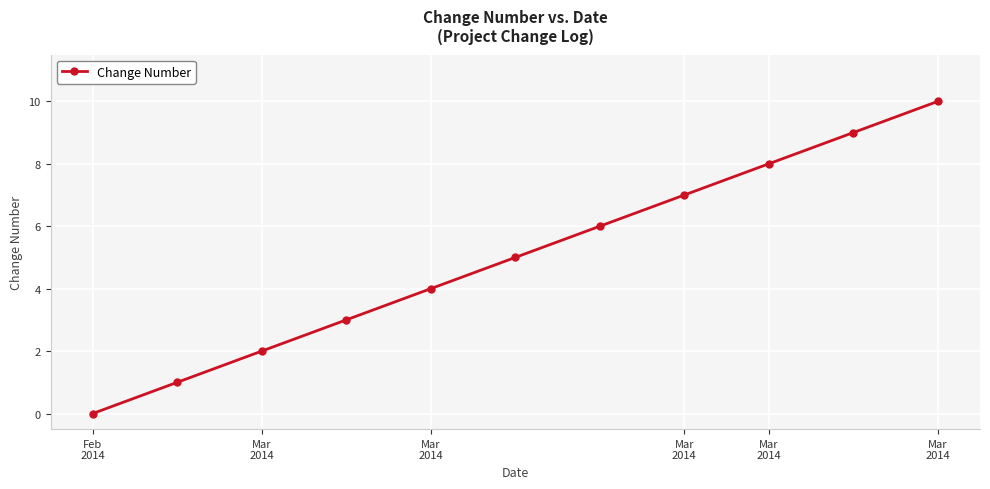

True or false: the data has more than 0 interior local peaks.

False